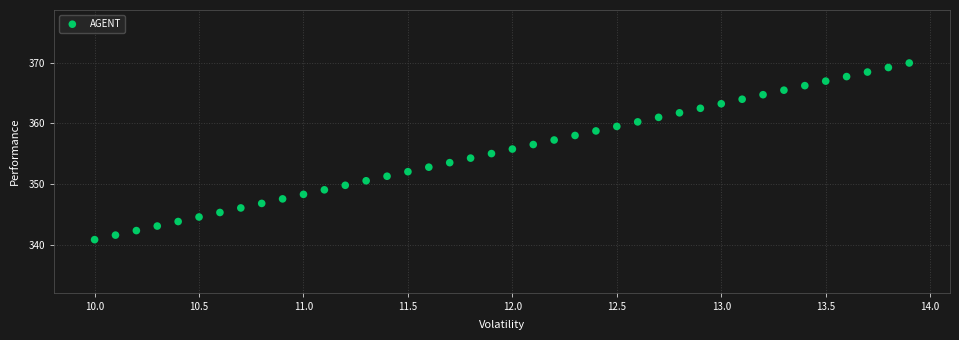

What is the range of X values (max minus min)?

3.9